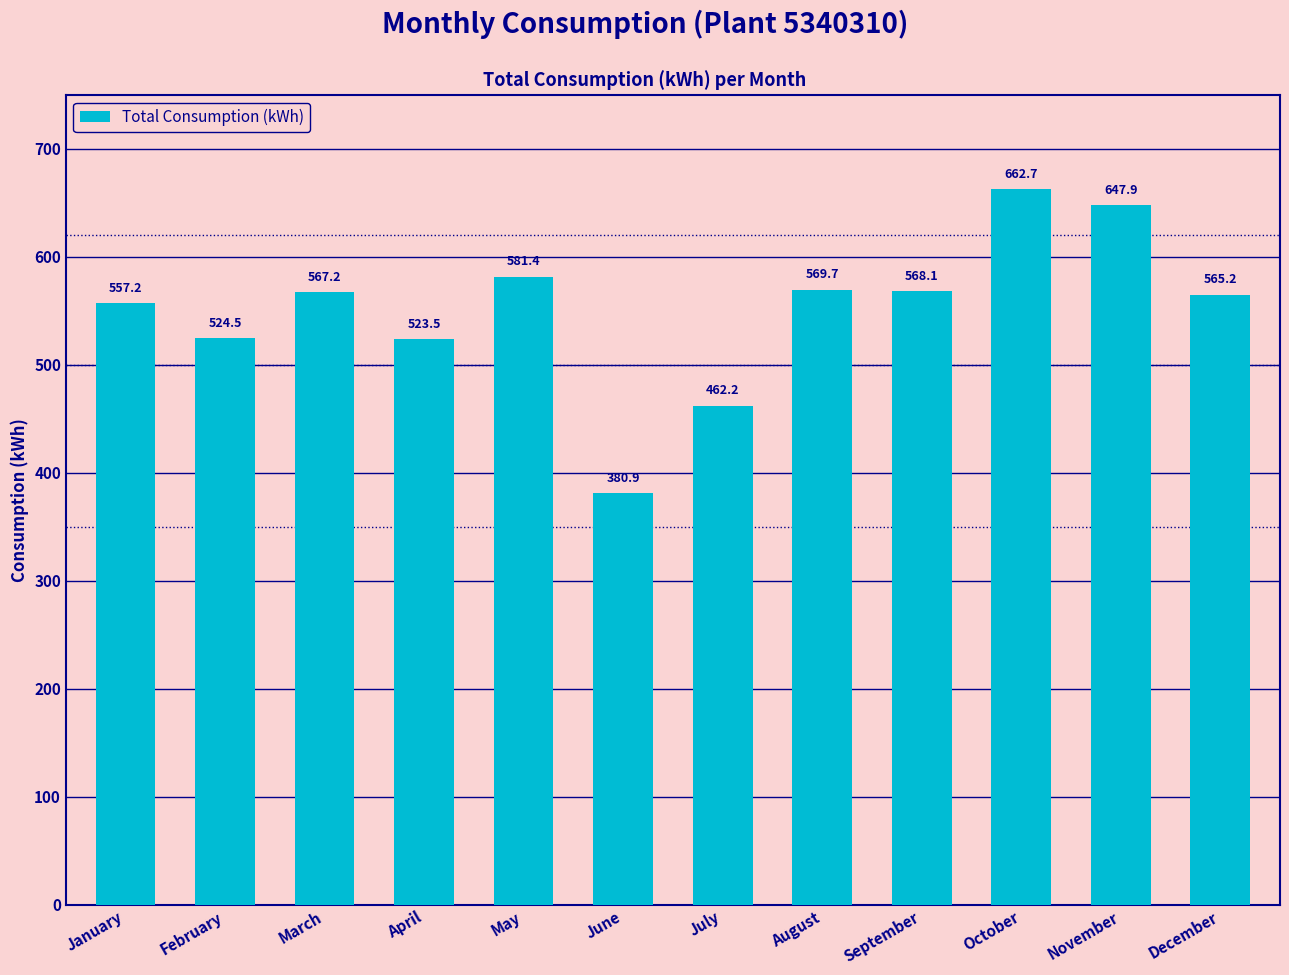

How many data points are less than 567?

6